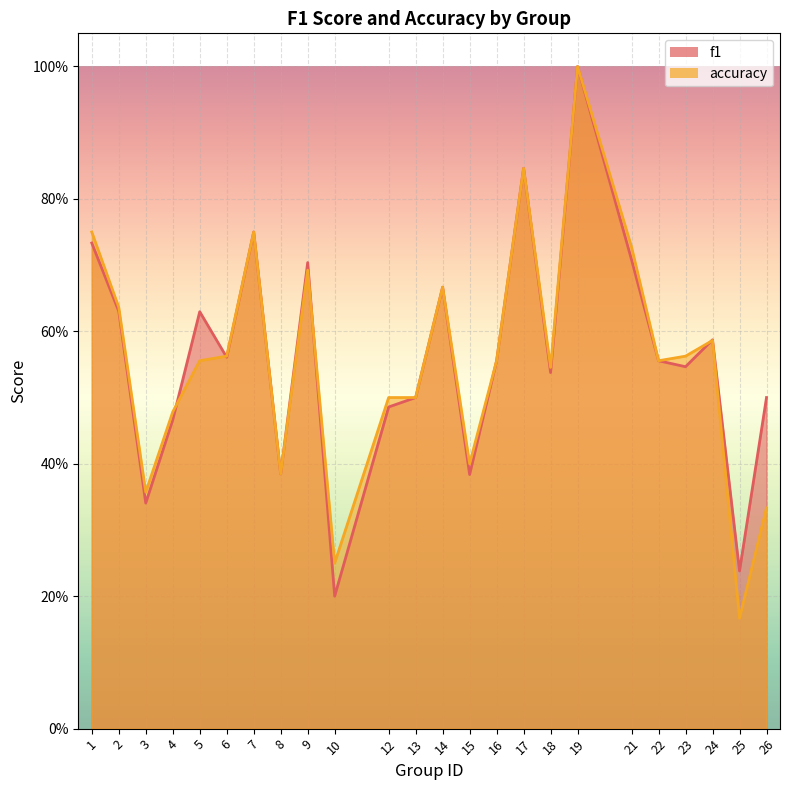

What is the value of the accuracy point at the 21st from the left?

0.6